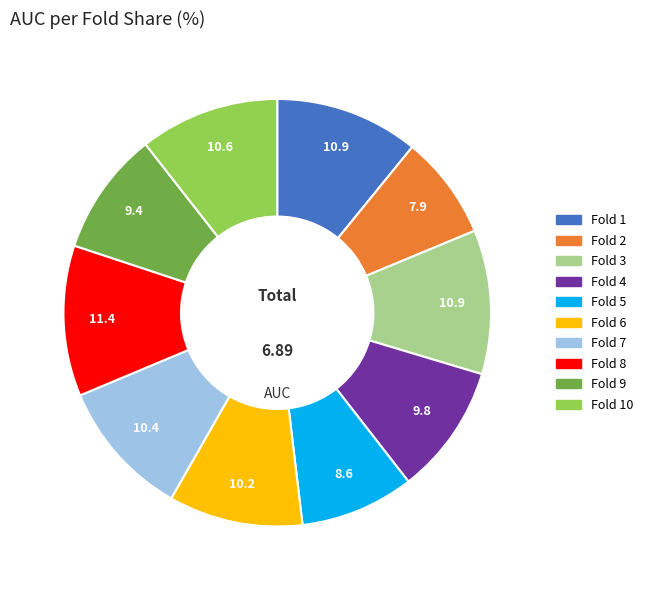

Between Fold 6 and Fold 5, which is larger?

Fold 6